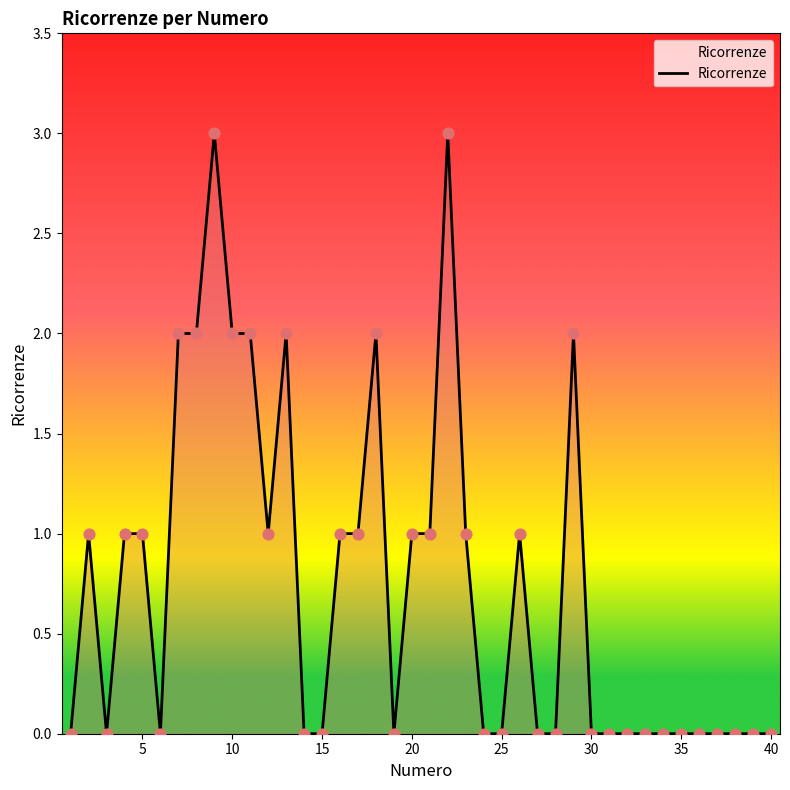

What is the maximum value shown in the chart?

3